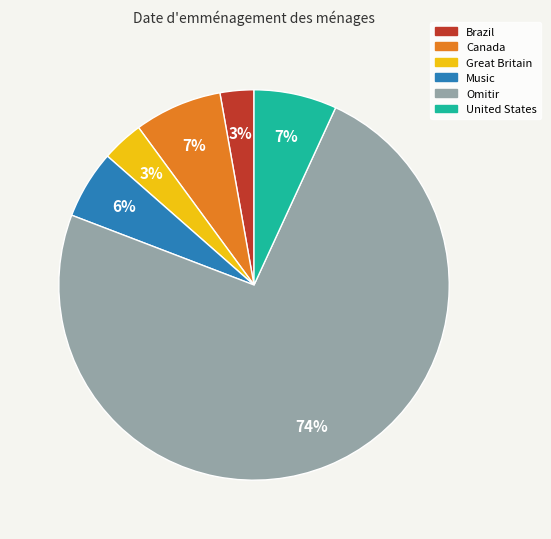

What percentage is the Great Britain slice, to the nearest percent?

3%